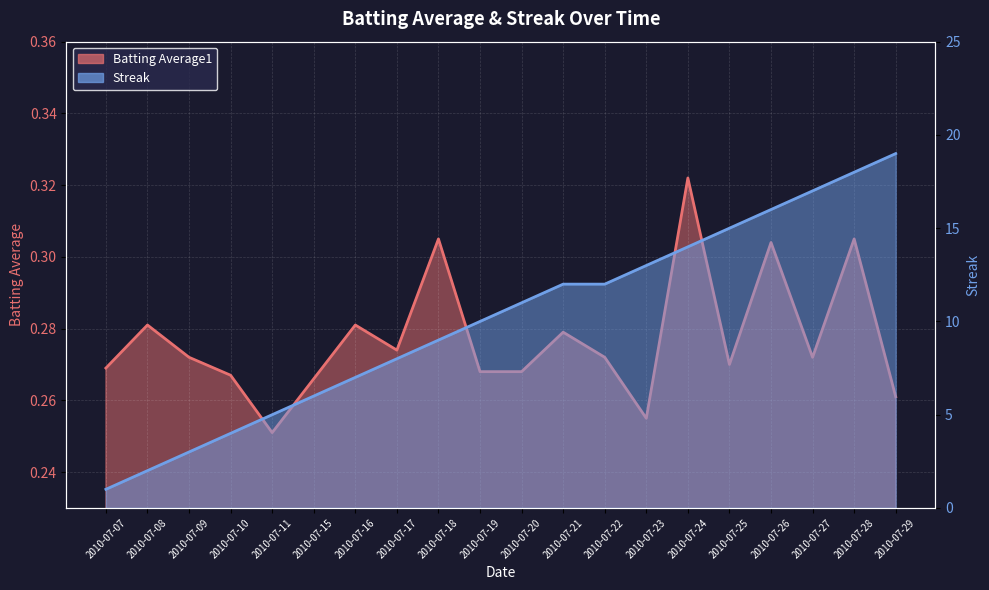

Reading left to right, extract all data points from this chart.

Batting Average1: 0.3	0.3	0.3	0.3	0.3	0.3	0.3	0.3	0.3	0.3	0.3	0.3	0.3	0.3	0.3	0.3	0.3	0.3	0.3	0.3
Streak: 1.0	2.0	3.0	4.0	5.0	6.0	7.0	8.0	9.0	10.0	11.0	12.0	12.0	13.0	14.0	15.0	16.0	17.0	18.0	19.0